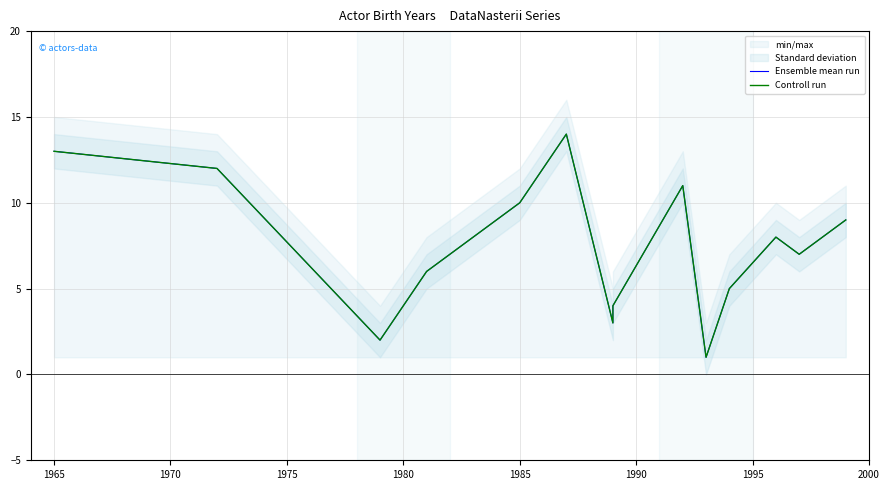

True or false: Ensemble mean run has a value of 10 at 1975.

False